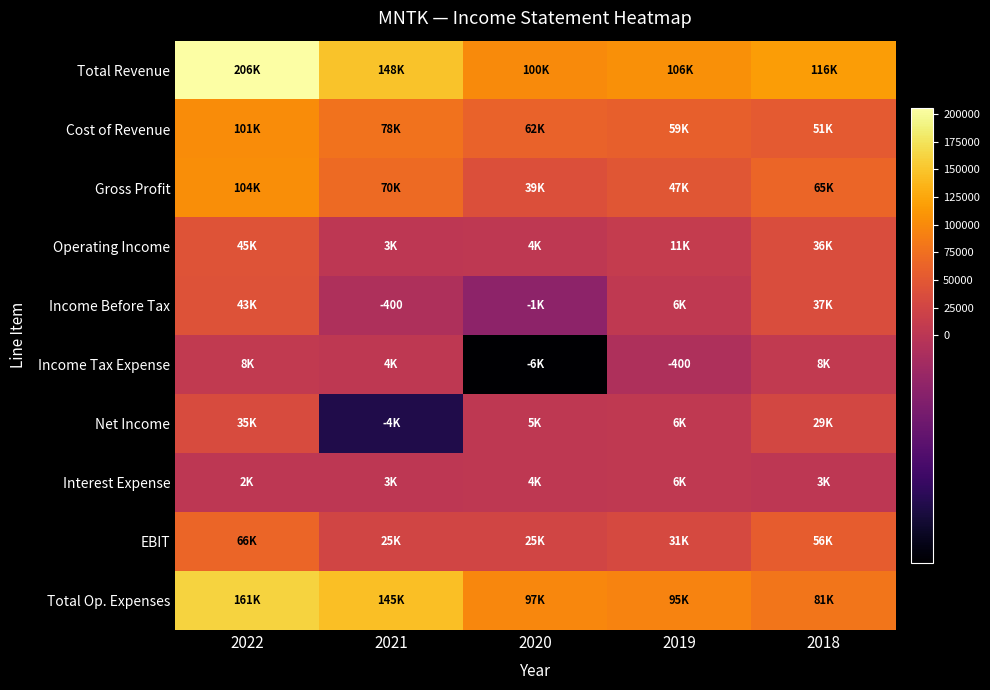

At which label does Net Income first exceed 5800?

2022